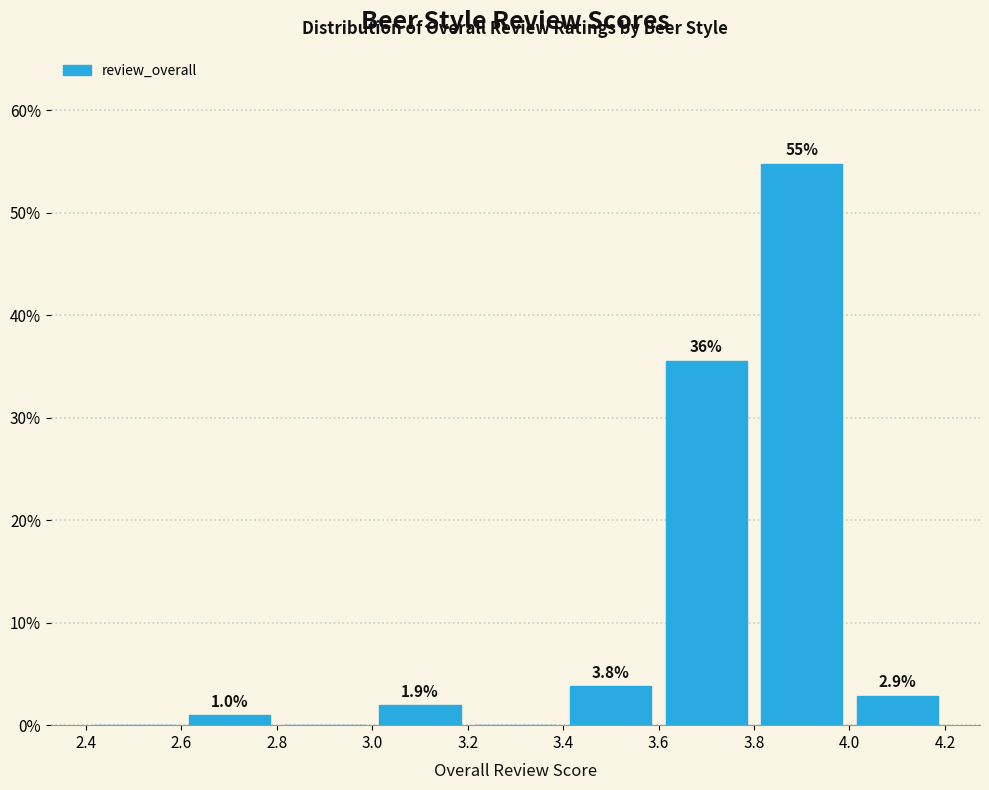

Which range on the x-axis has the tallest bar?

3.8 to 4.0